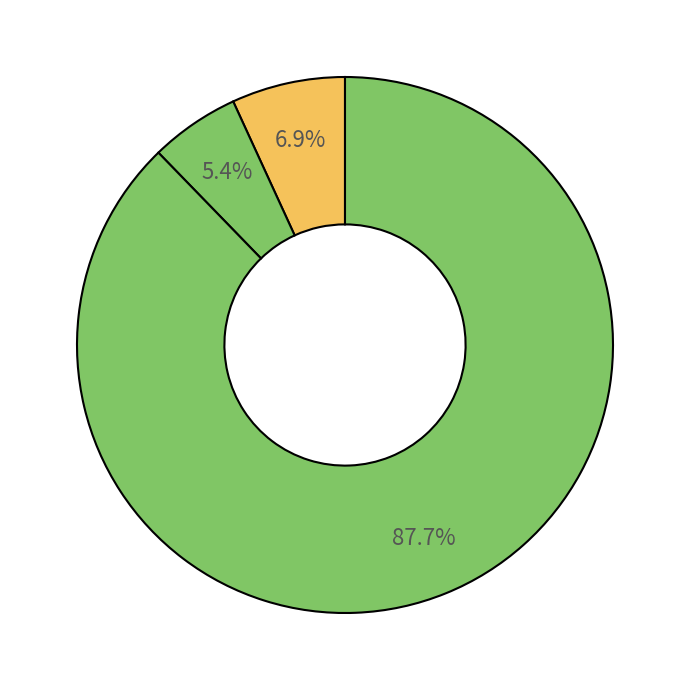

How many slices are in this pie chart?

3